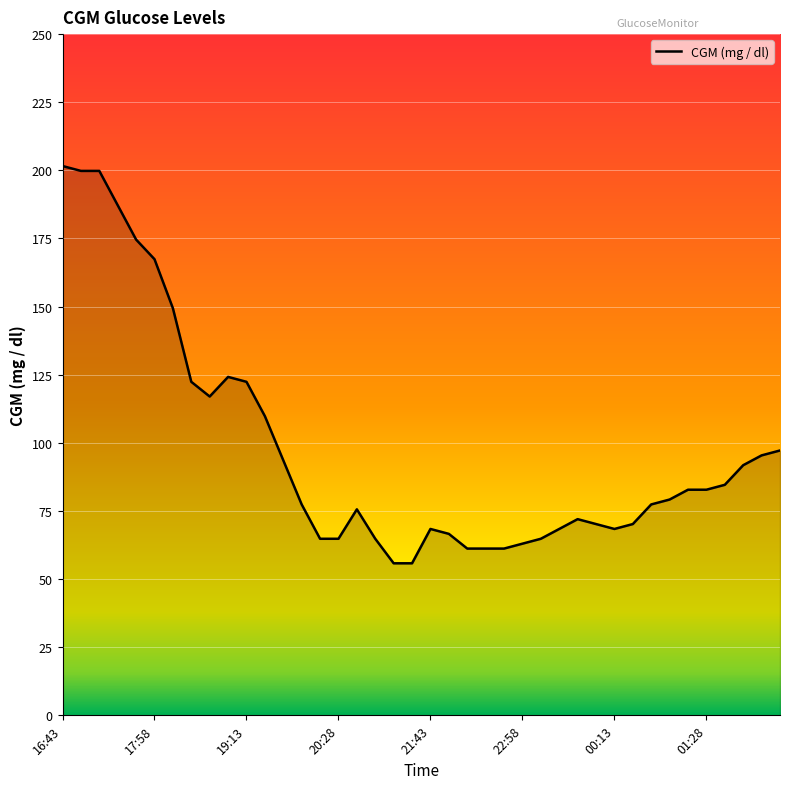

What is the difference between the maximum and minimum values?

145.8